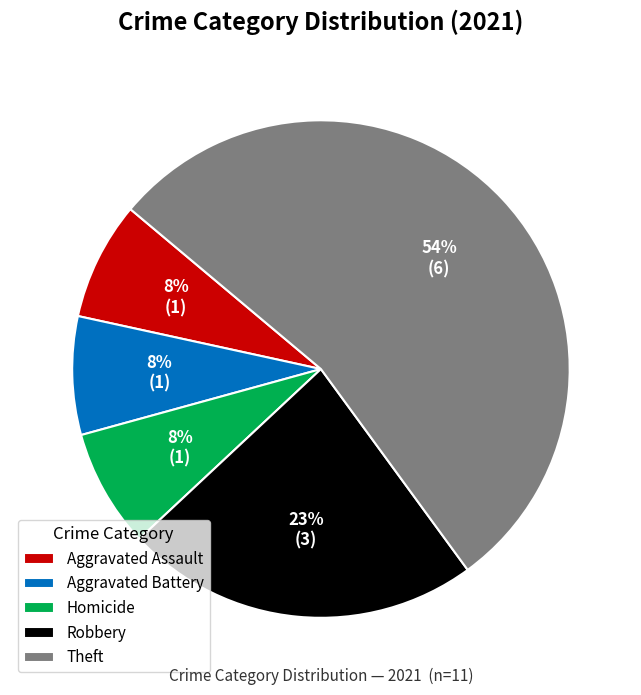

What percentage is the Homicide slice, to the nearest percent?

8%